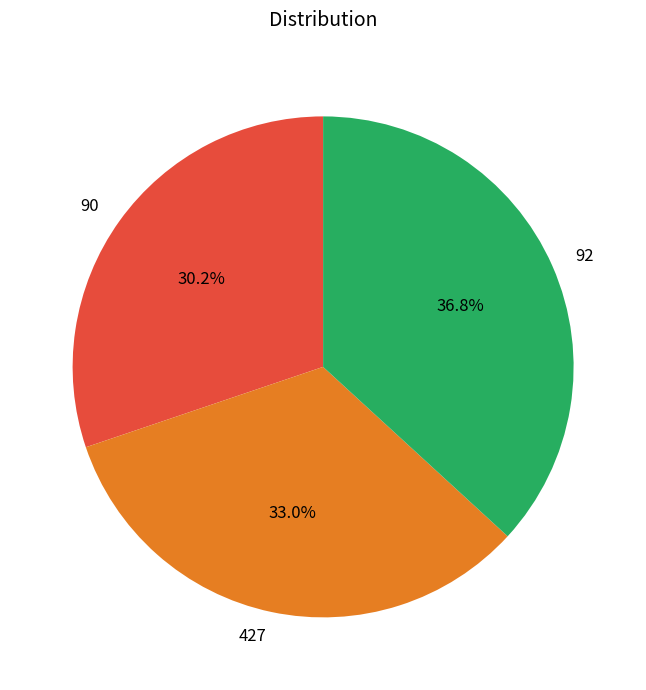

Rank the categories by value from highest to lowest.

92, 427, 90